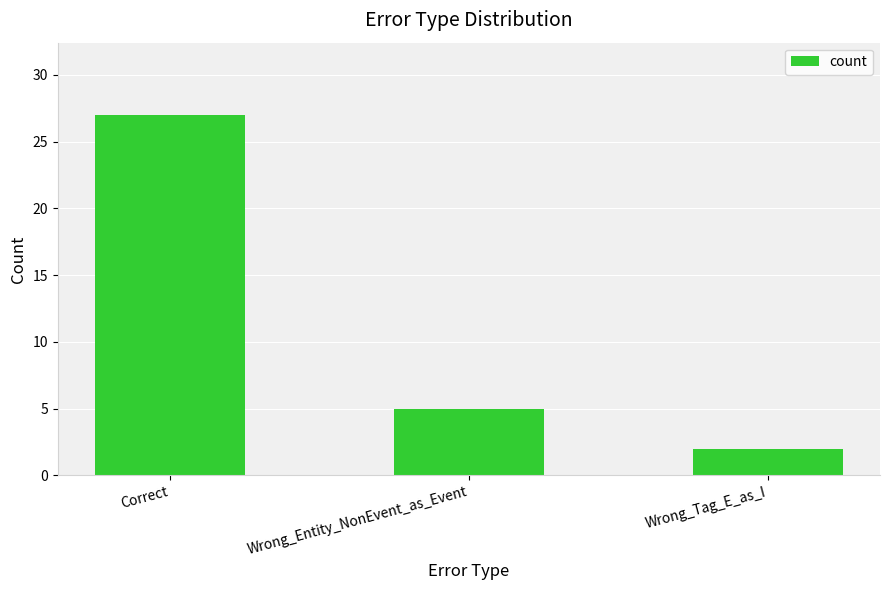

What is the difference between the values at Wrong_Entity_NonEvent_as_Event and Wrong_Tag_E_as_I?

3